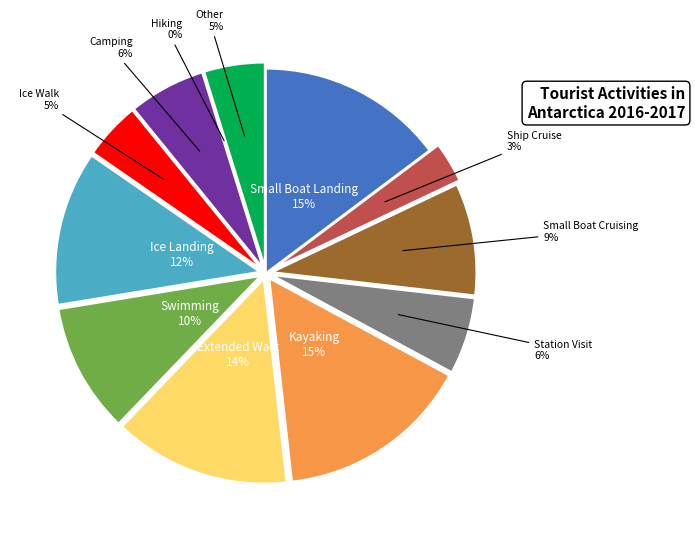

How many slices are in this pie chart?

12